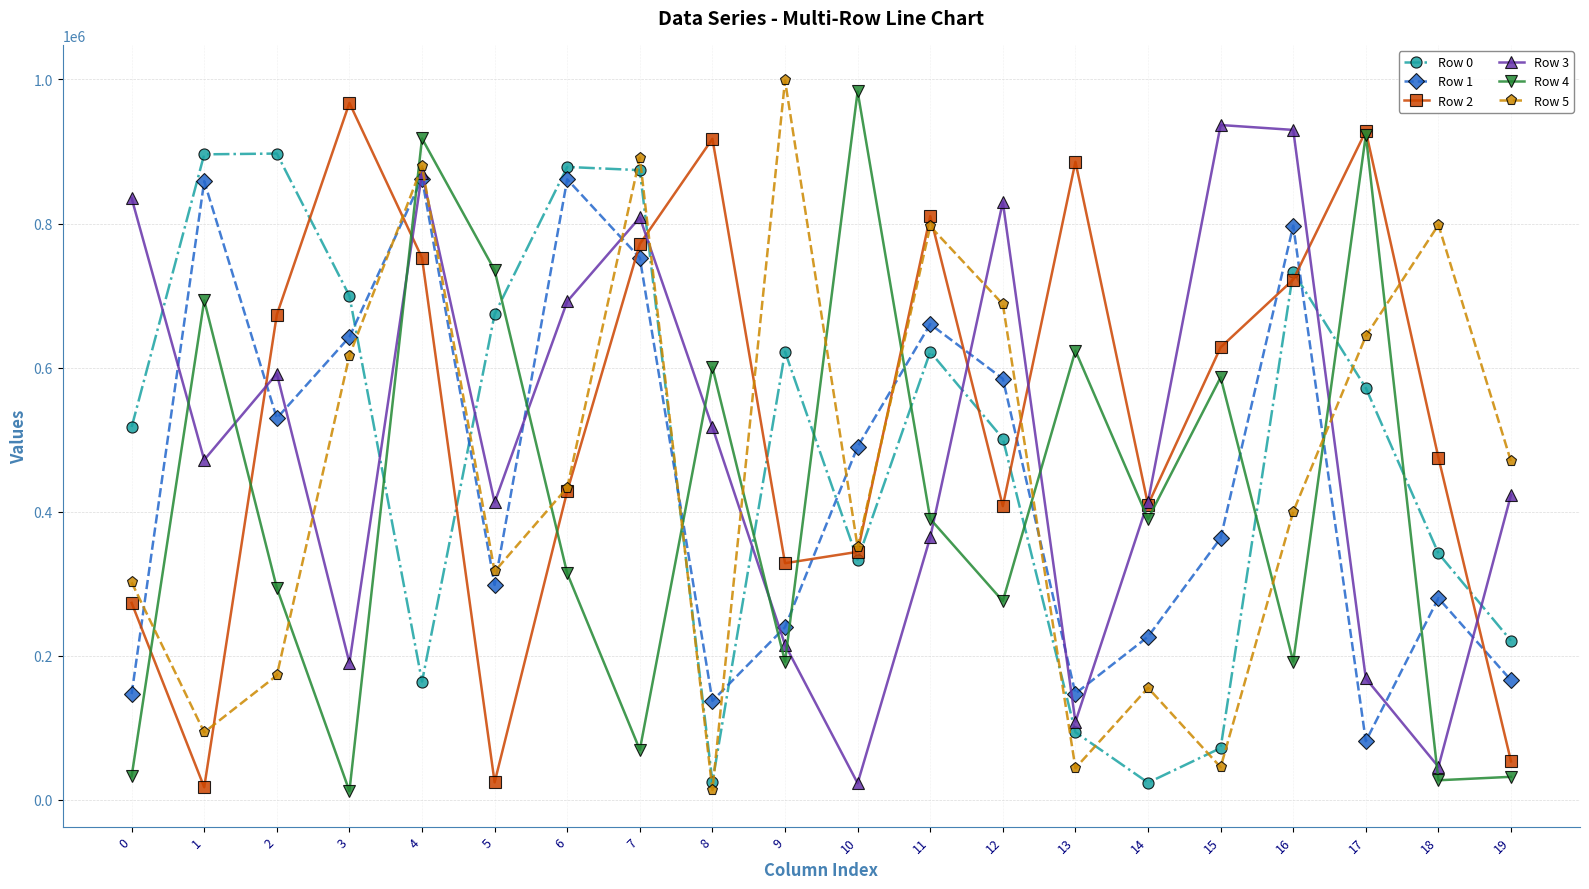

How many values in the Row 5 series are below 433508?

10